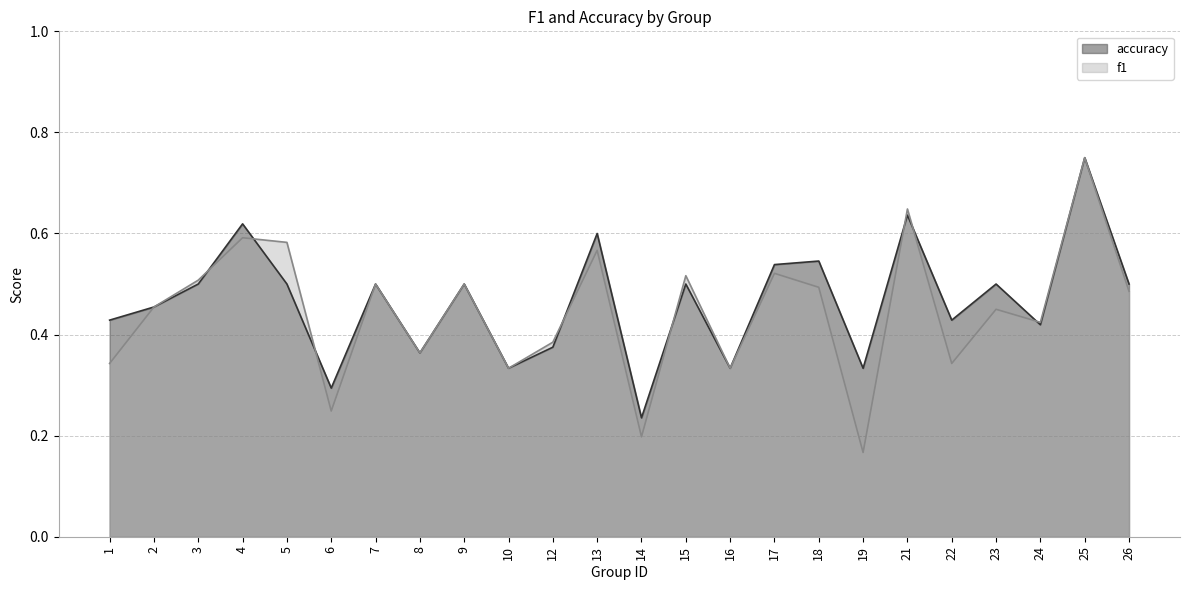

Which series changed the most between 1 and 26?

f1